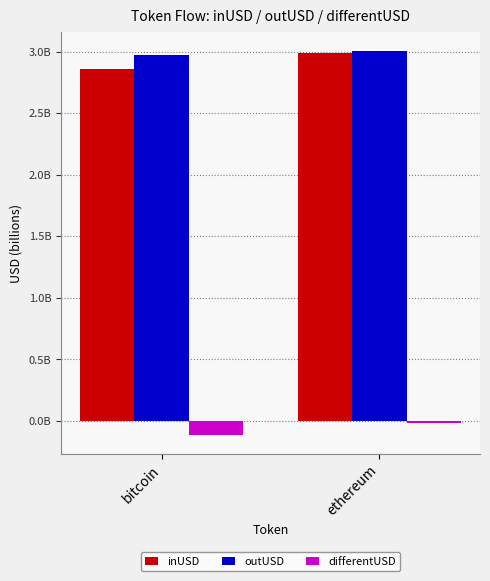

Rank the categories by outUSD value from lowest to highest.

bitcoin, ethereum